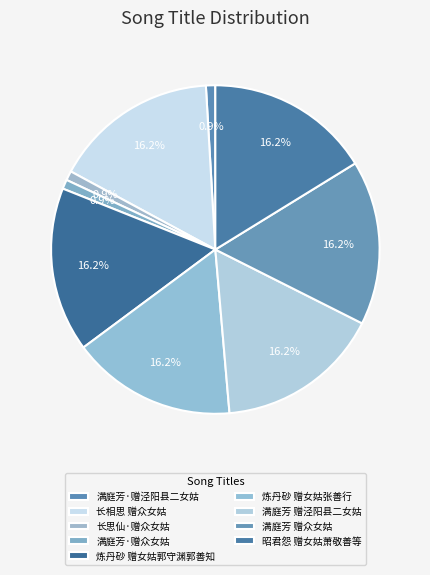

Does 炼丹砂 赠女姑张善行 account for over 50% of the chart?

No